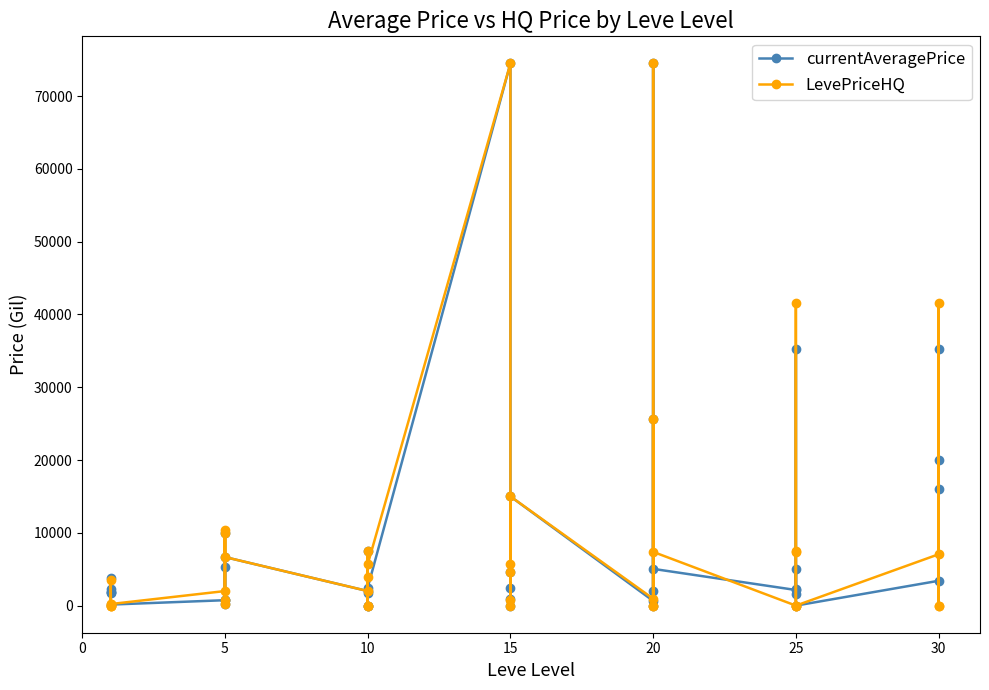

List the series in order of their peak value, highest first.

currentAveragePrice, LevePriceHQ